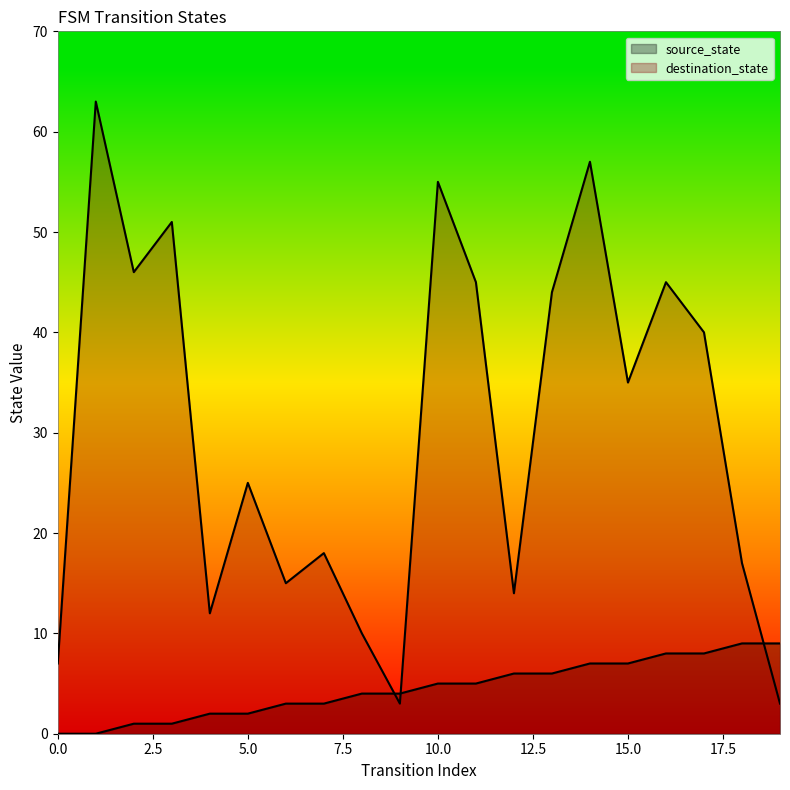

List the labels in order of source_state value, smallest first.

0, 1, 2, 3, 4, 5, 6, 7, 8, 9, 10, 11, 12, 13, 14, 15, 16, 17, 18, 19